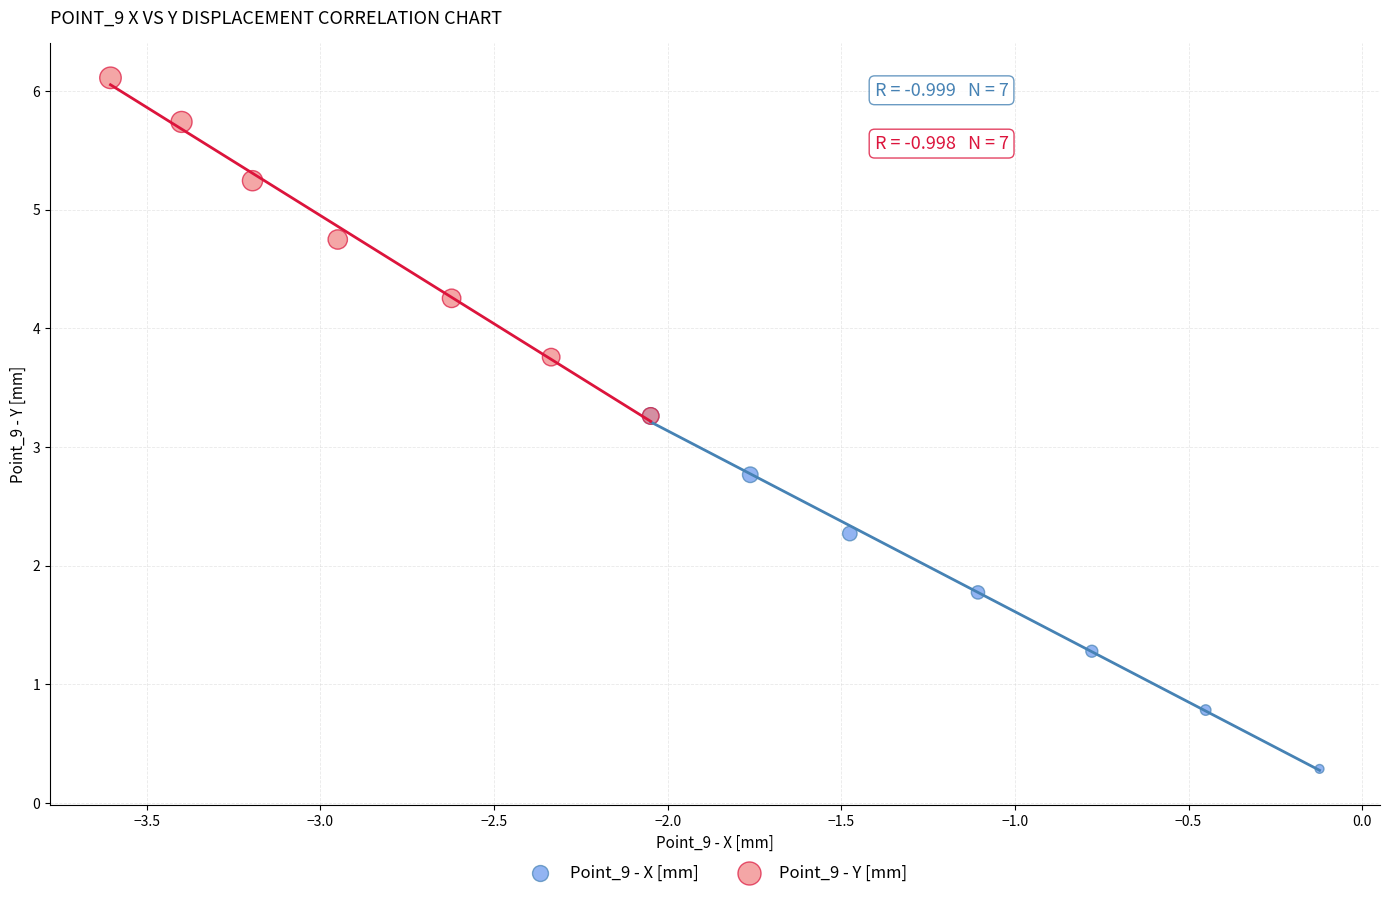

Which series contains the lowest Y value?

Point_9 - X [mm]